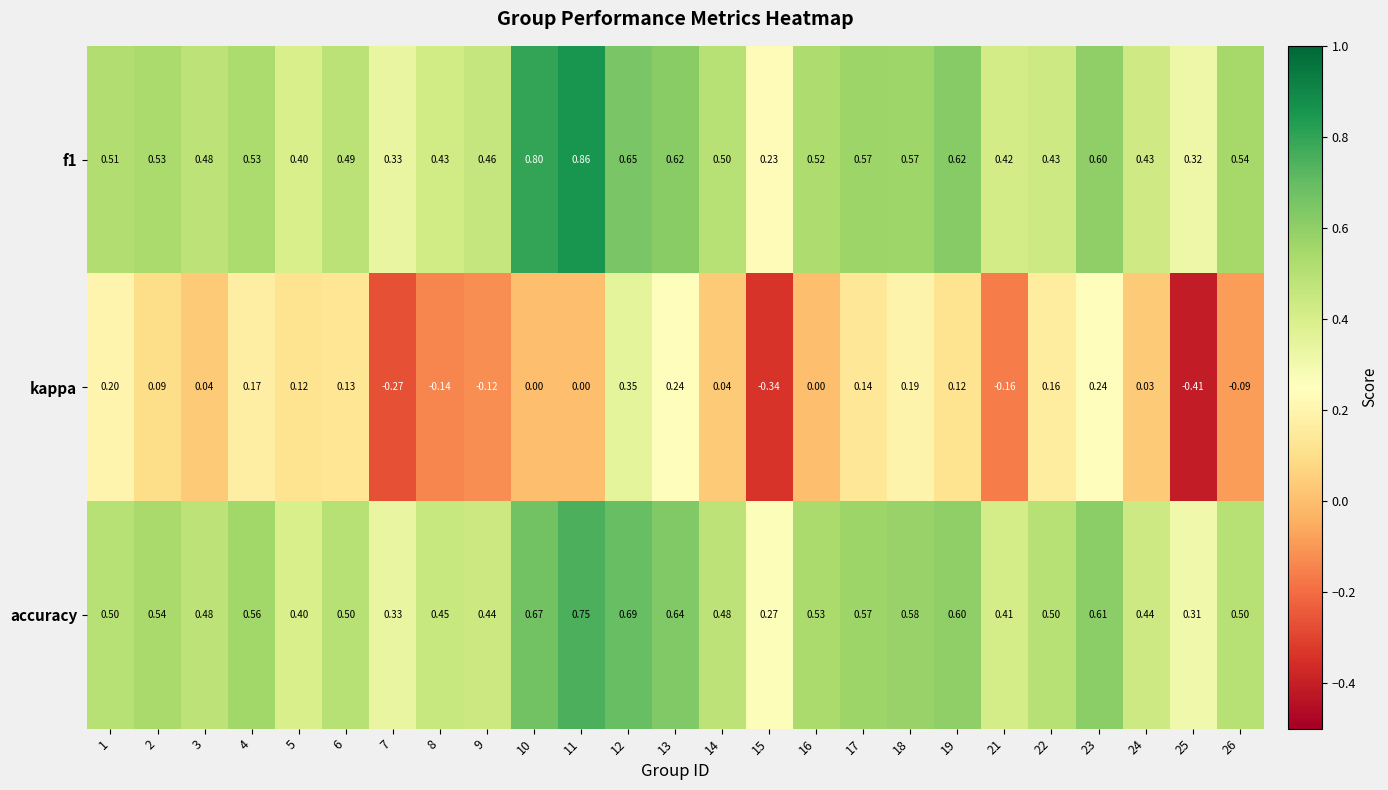

Which series changed the most between 14 and 26?

kappa